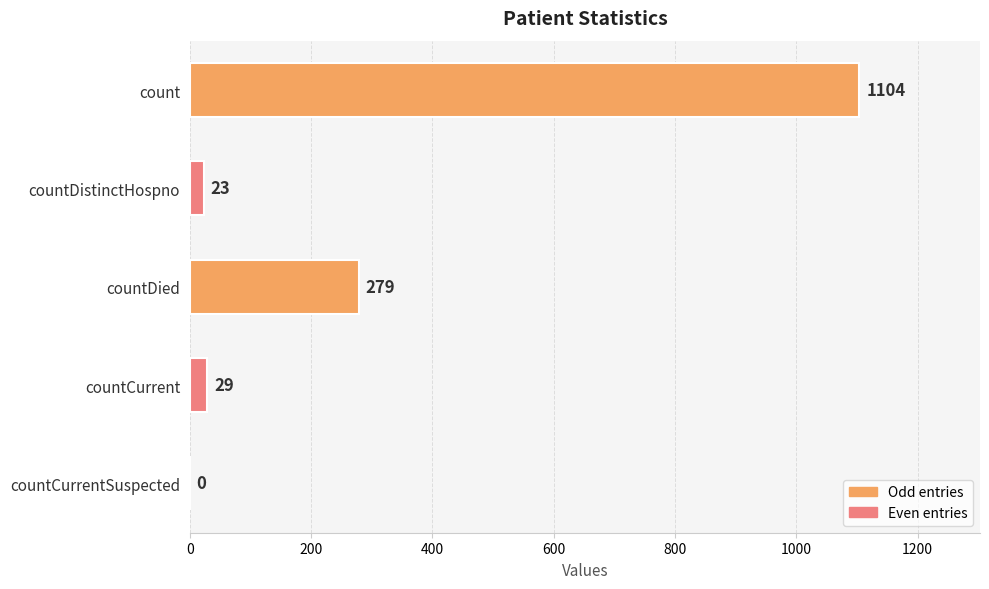

Are the bars grouped side by side (vs. stacked)?

No